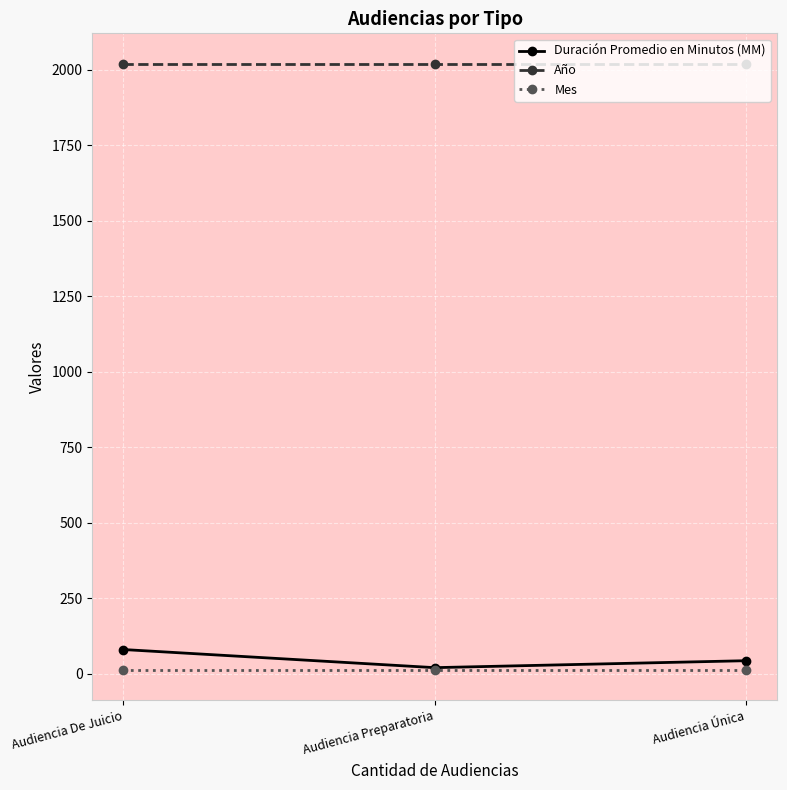

Is it true that Duración Promedio en Minutos (MM) equals 80 at Audiencia De Juicio?

True